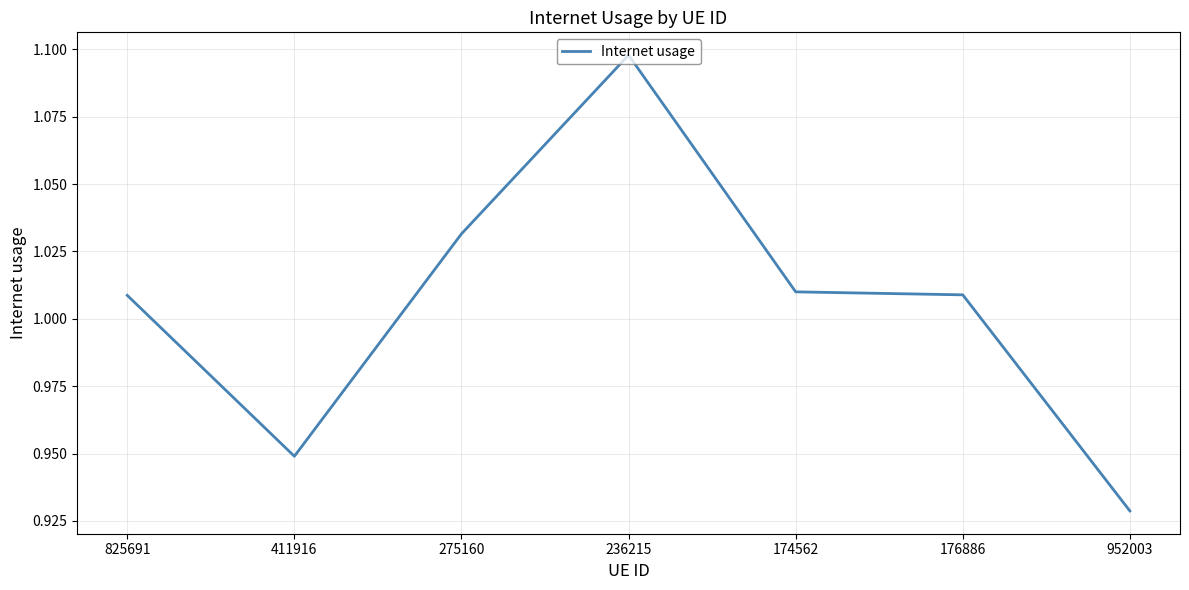

Which label corresponds to the largest value in the chart?

236215